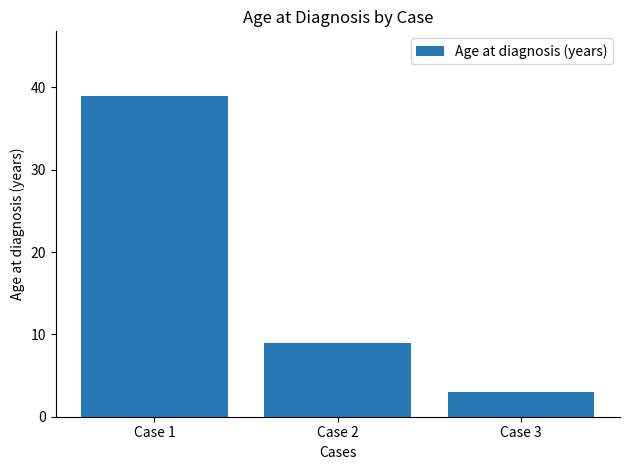

Count the number of categories in the chart.

3